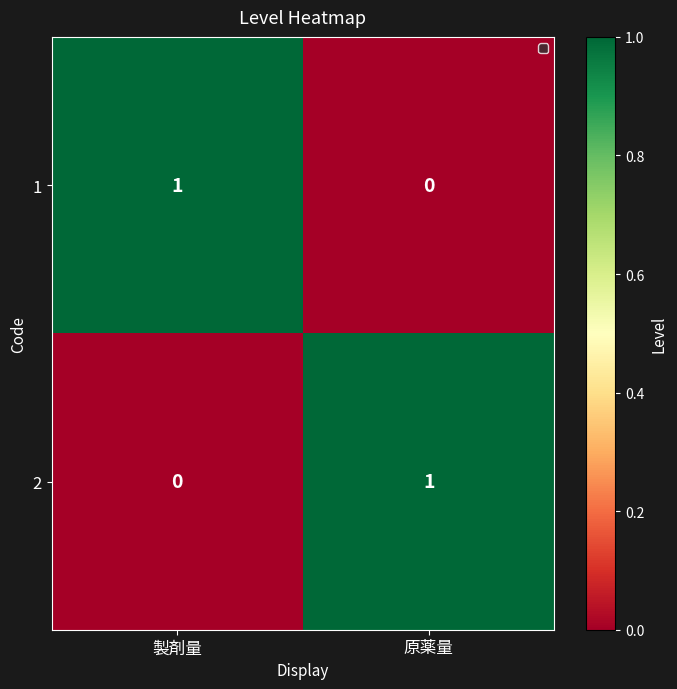

Rank the series at 製剤量 from highest to lowest value.

1, 2